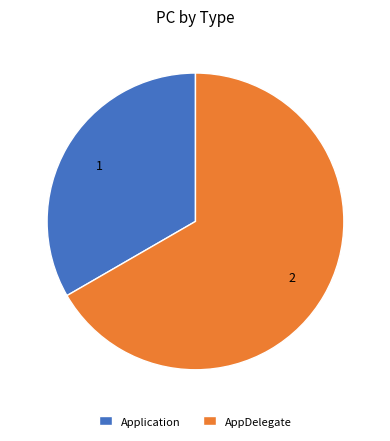

Between AppDelegate and Application, which is larger?

AppDelegate